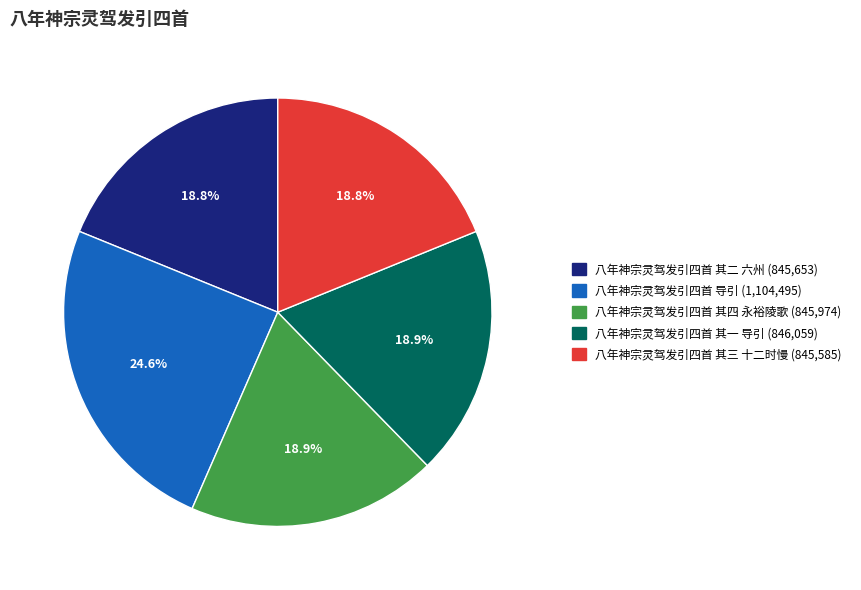

How many segments does this pie chart have?

5